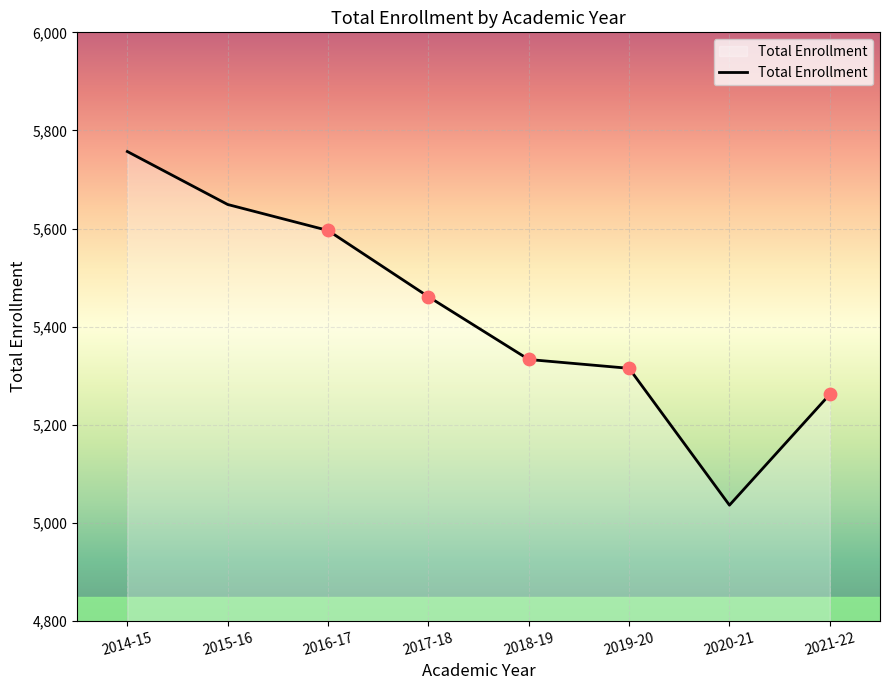

What is the ratio of the value at 2020-21 to the value at 2021-22?

1.0